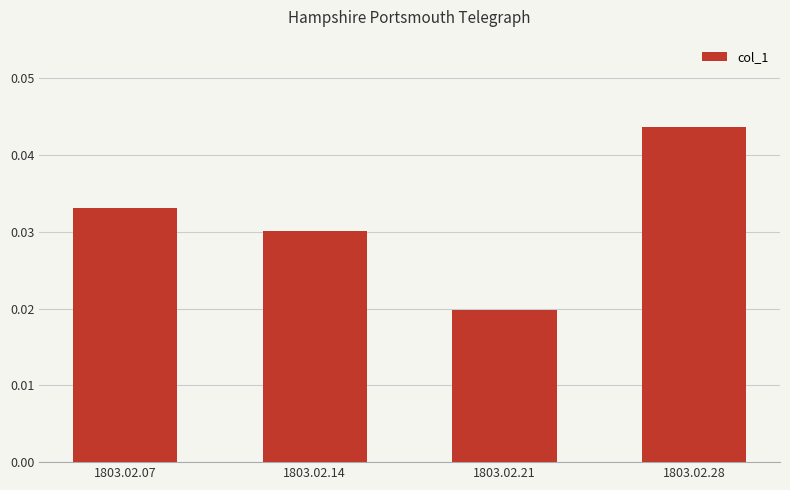

Rank the categories by value from lowest to highest.

1803.02.21, 1803.02.14, 1803.02.07, 1803.02.28